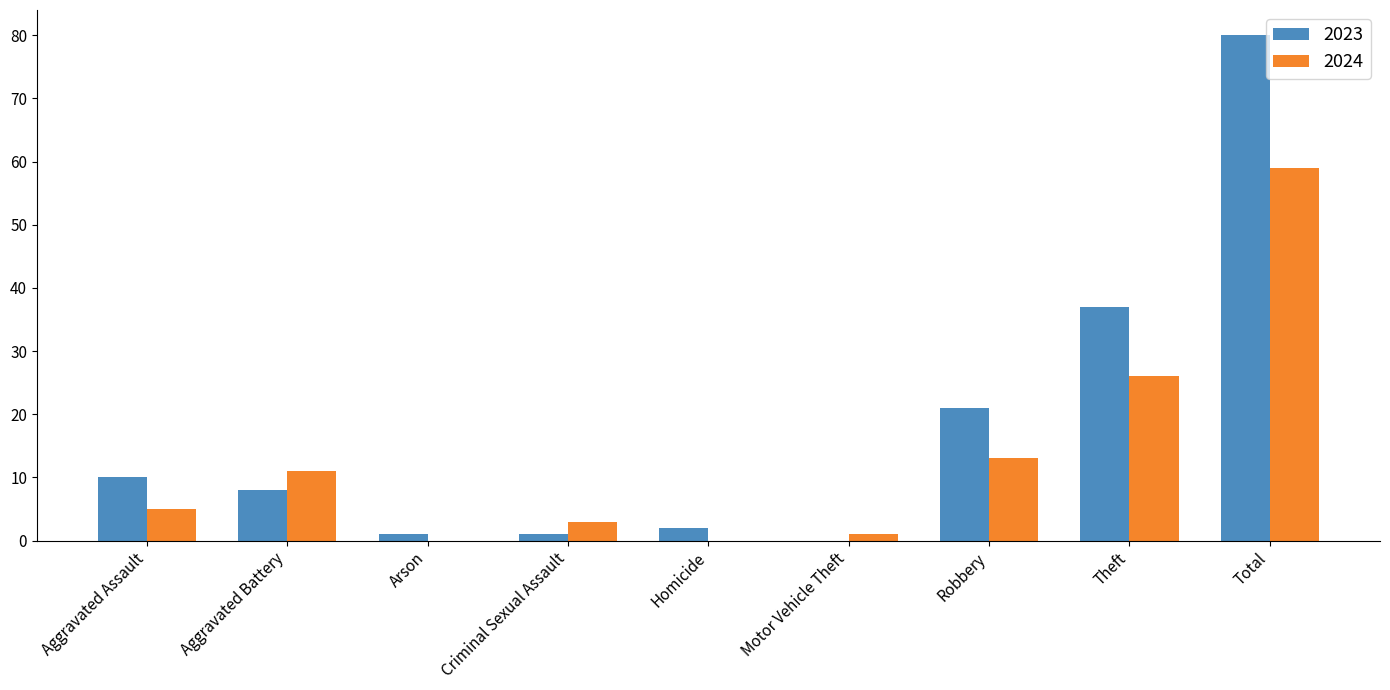

Which series has the largest total across all categories?

2023